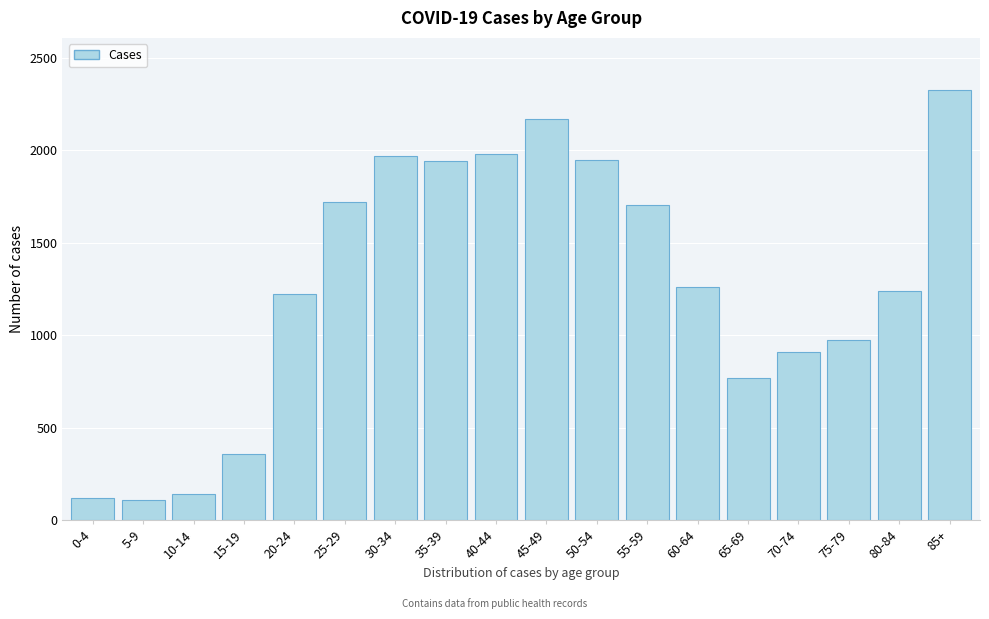

What is the change in value from 25-29 to 85+?

+610